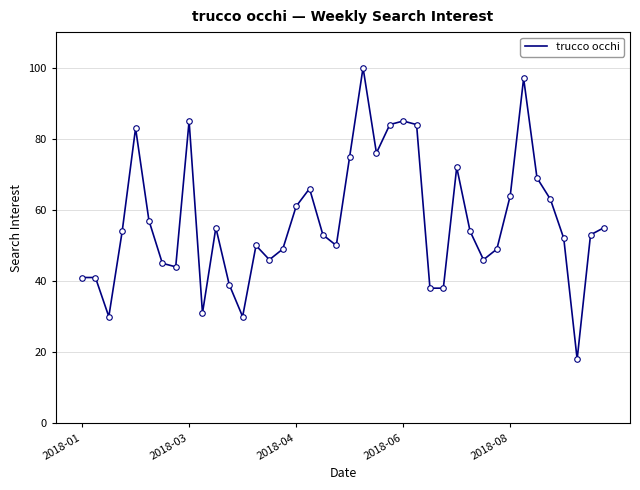

What is the sum of all values?

2282